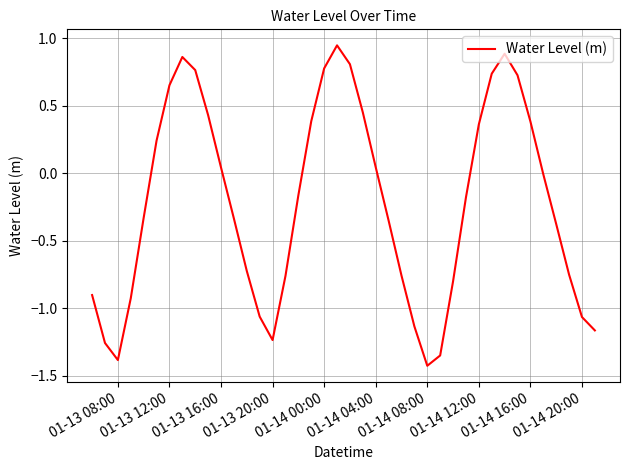

What is the difference between the maximum and minimum values?

2.4